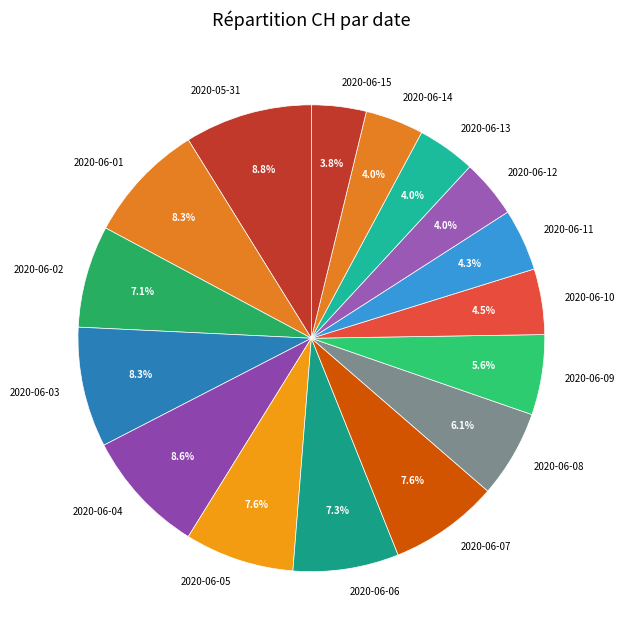

Count the number of slices in the pie.

16